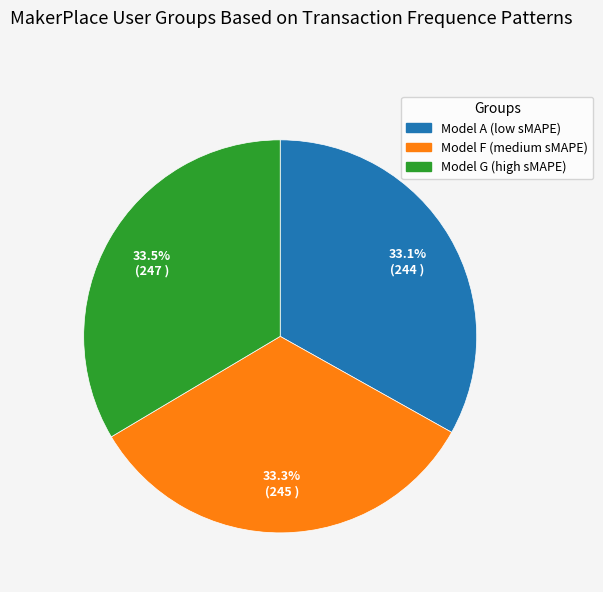

Does any single category account for the majority?

No